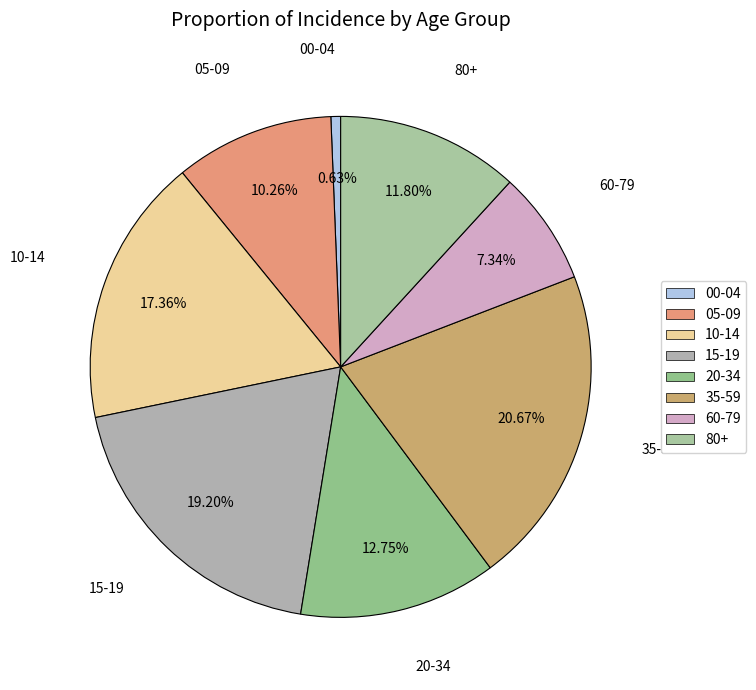

To the nearest percent, what is the average slice percentage?

12%